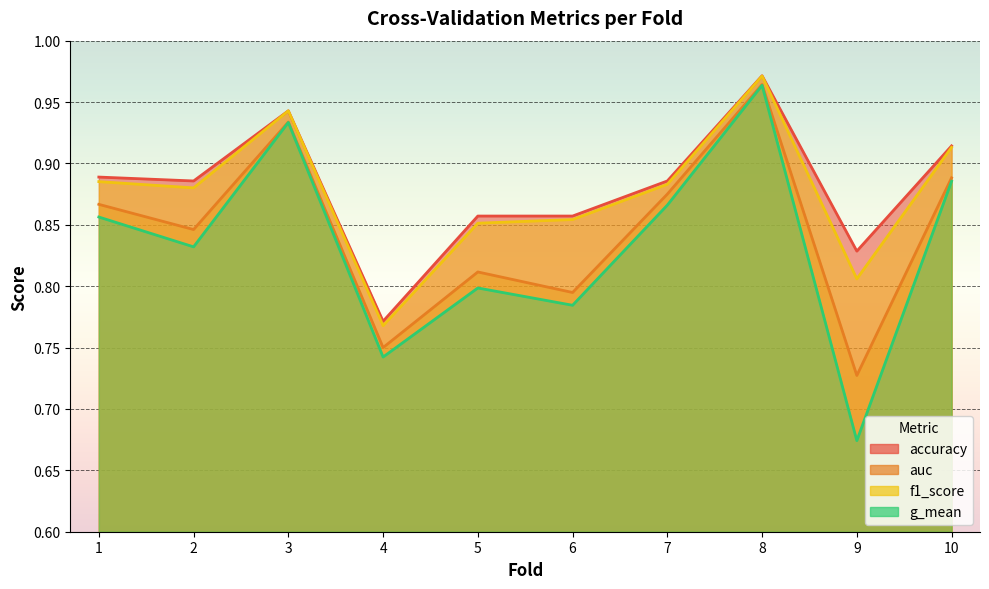

What is the maximum value for g_mean?

1.0